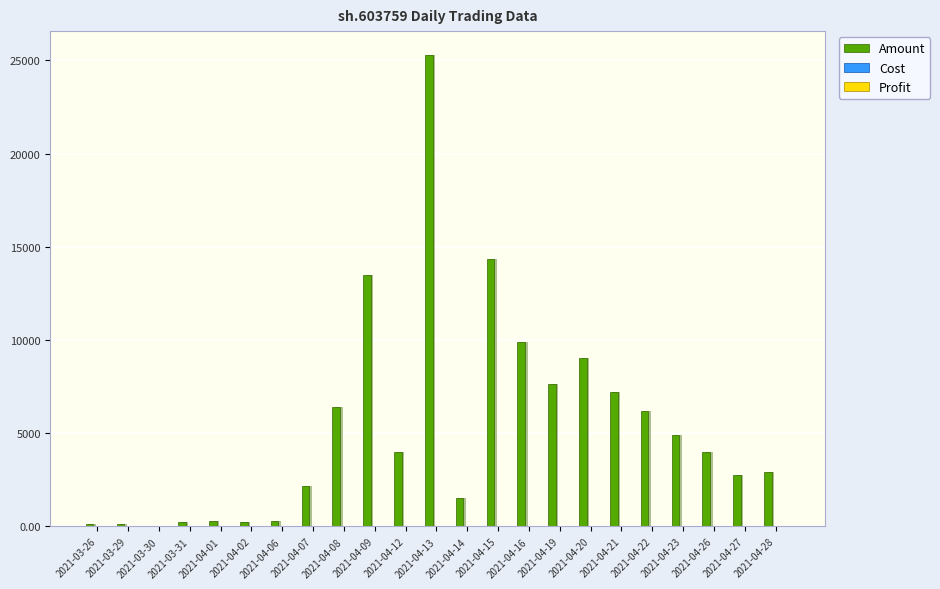

What is the sum of the Profit values at 2021-04-22 and 2021-04-02?

54.4